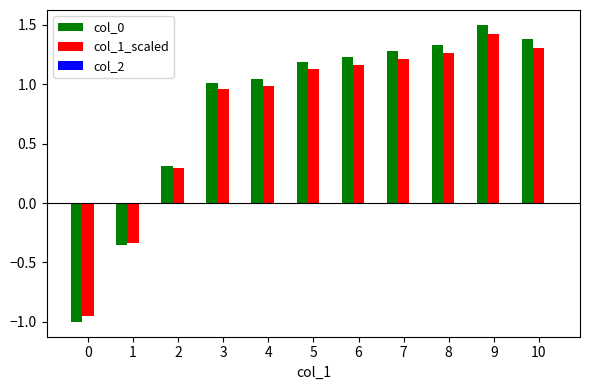

At 4, list the series in order from largest to smallest.

col_0, col_1_scaled